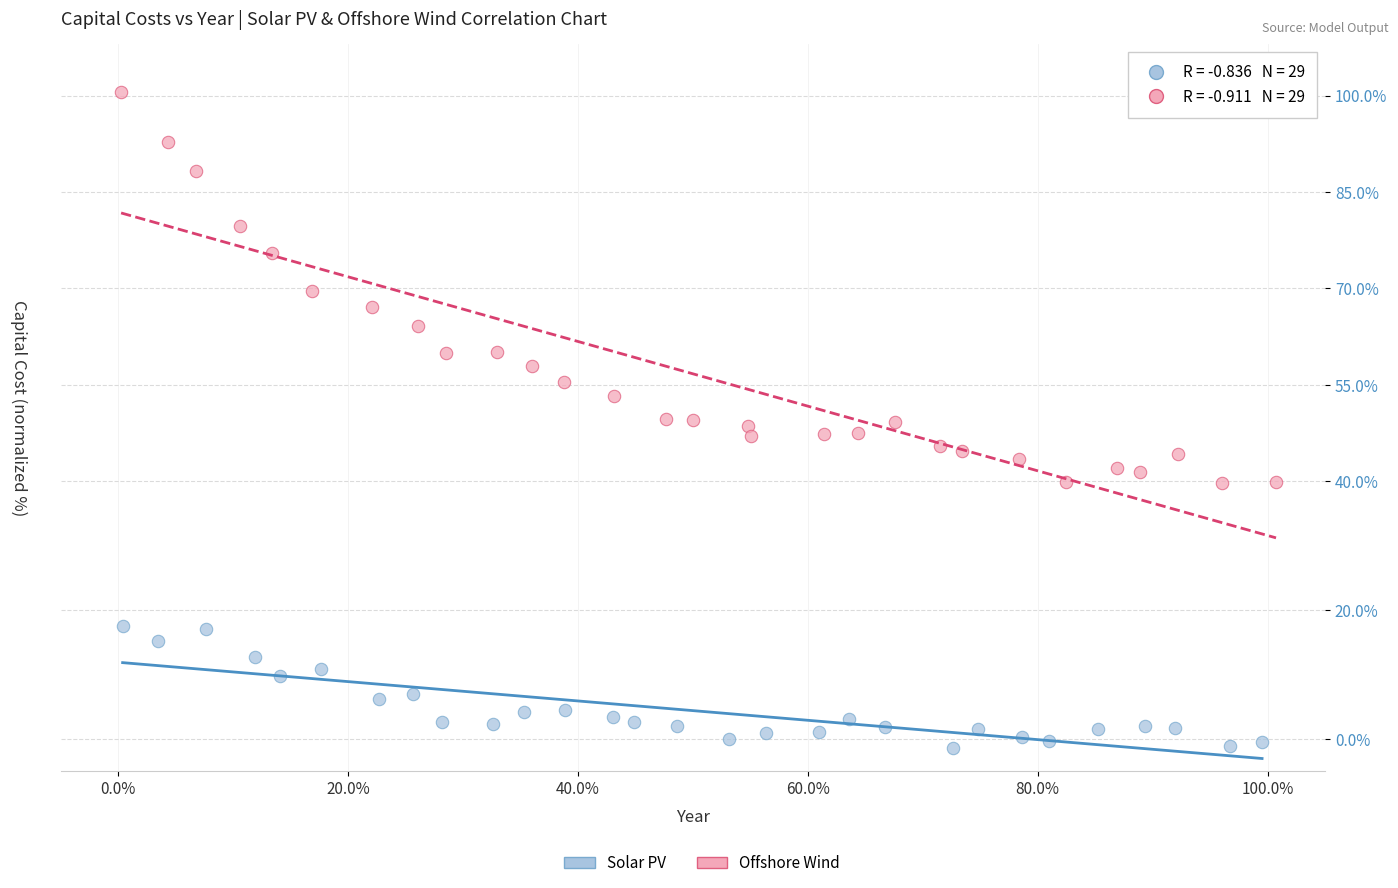

Which series reaches the maximum Y coordinate?

Offshore Wind